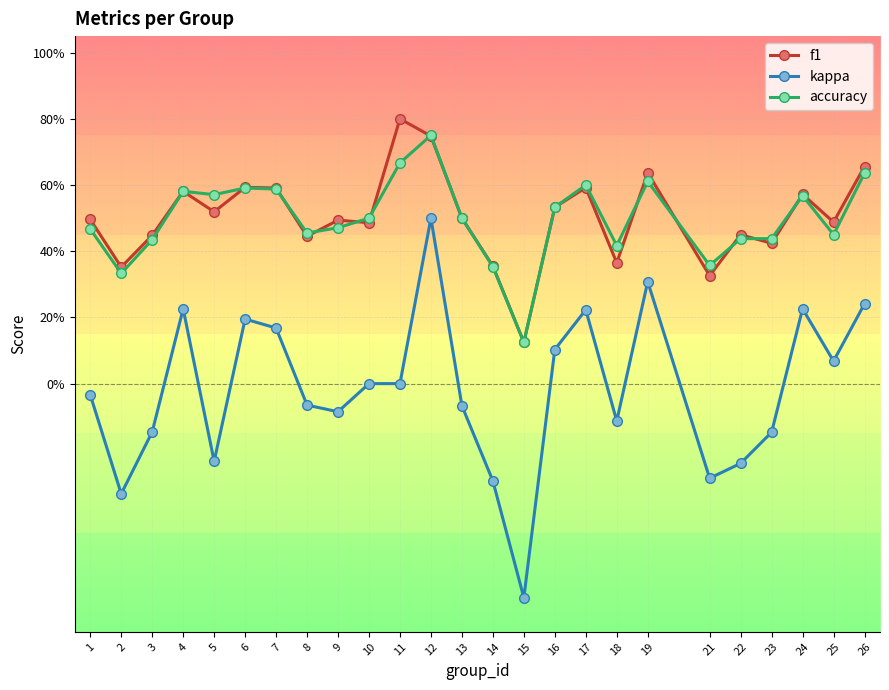

How many intersections are there between f1 and accuracy?

11